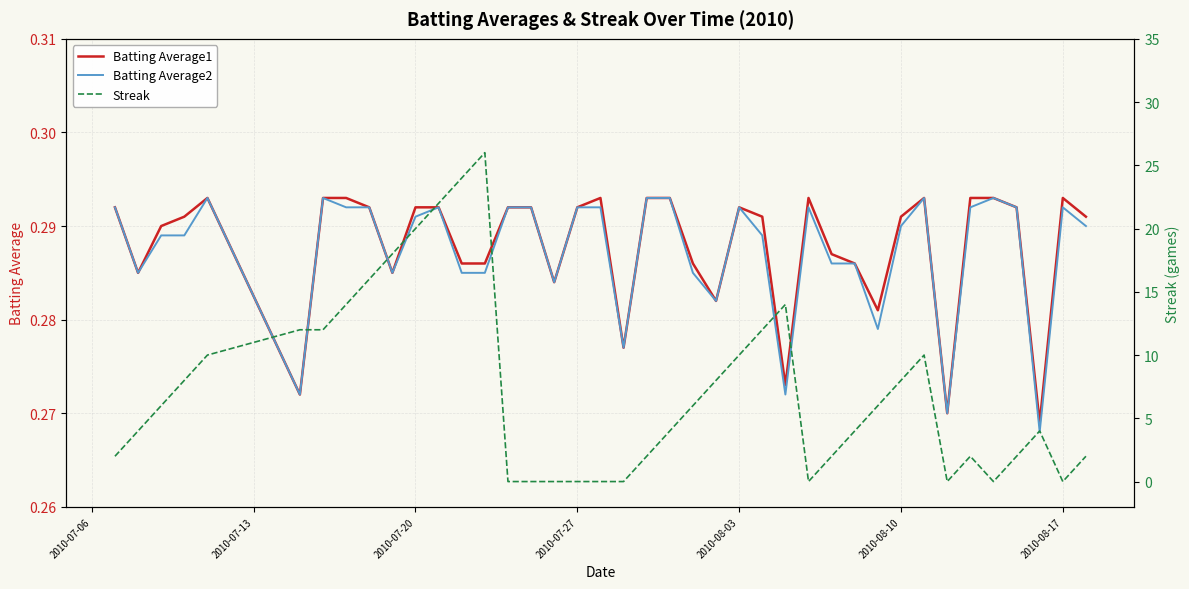

Which series has the largest total across all categories?

Streak